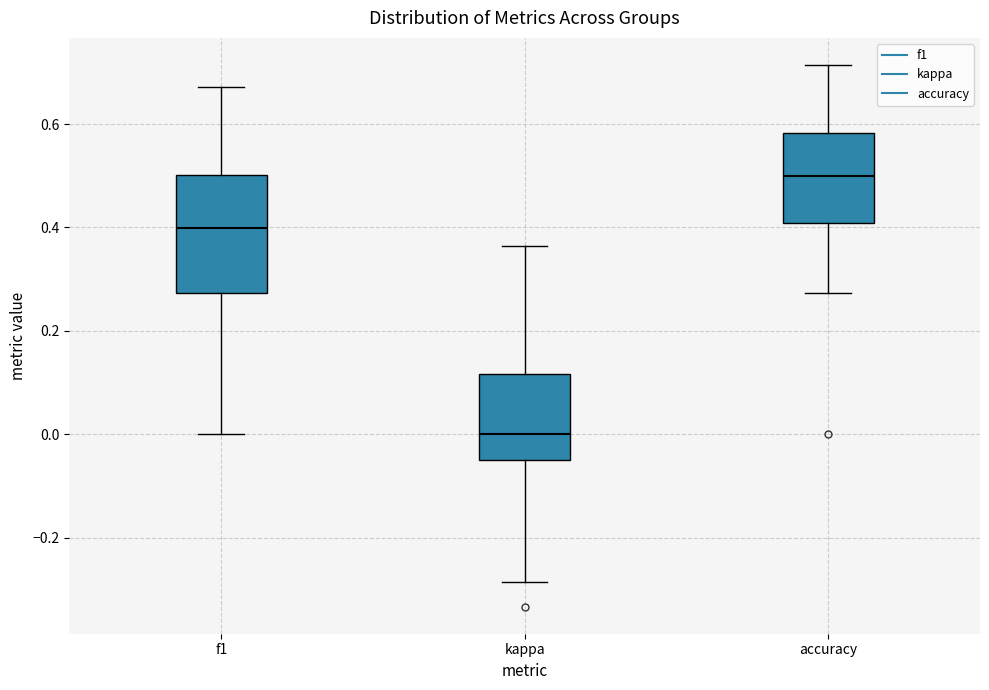

Which box has the lowest median line?

kappa